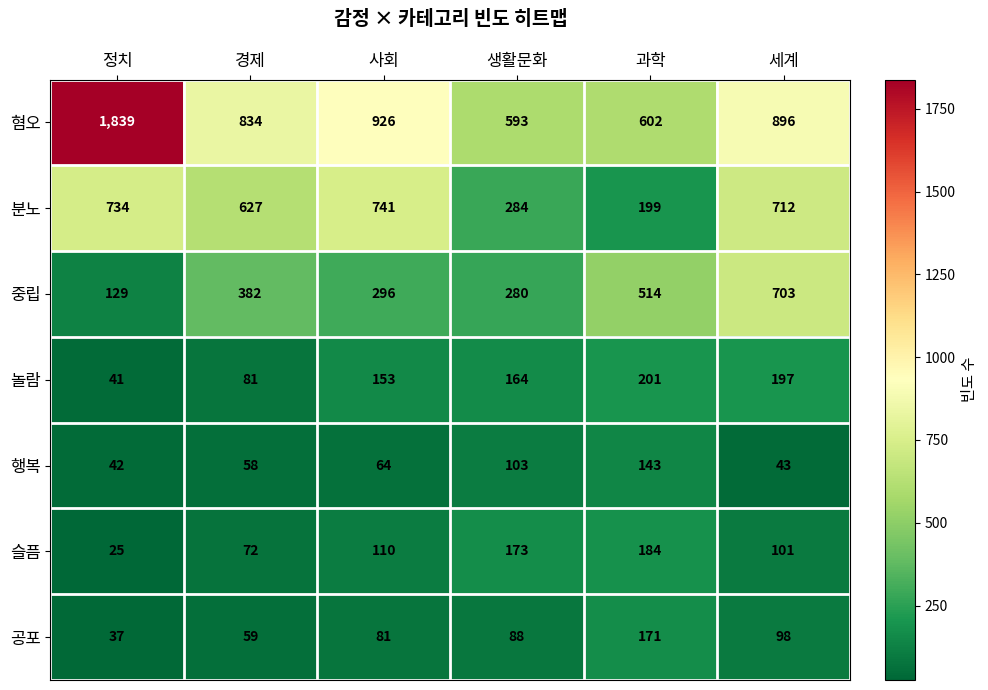

What is the difference between the maximum and minimum values in the 분노 series?

542